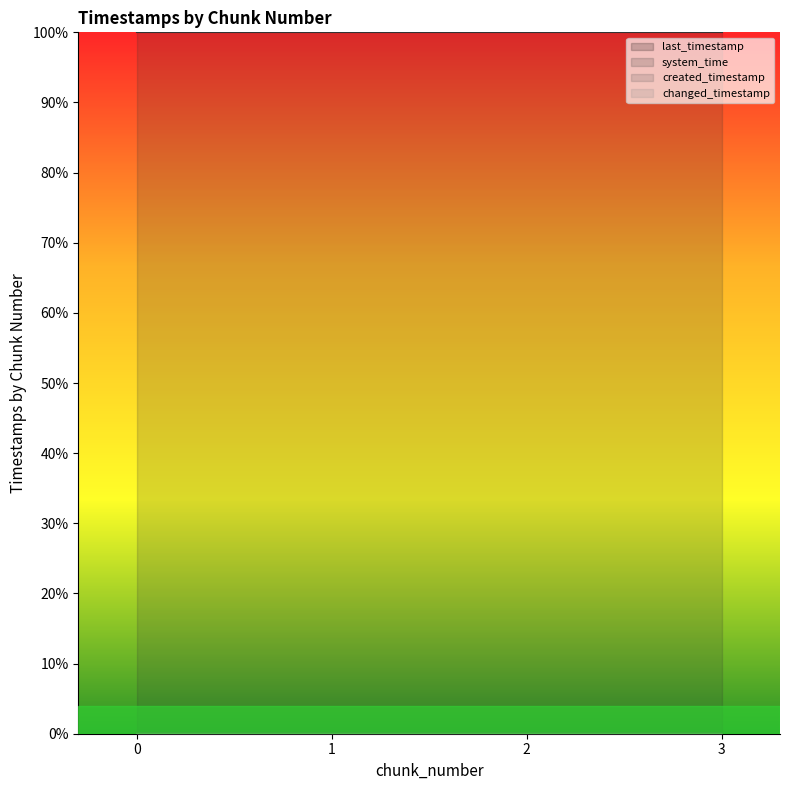

Is it true that last_timestamp equals 0.0 at 0?

True